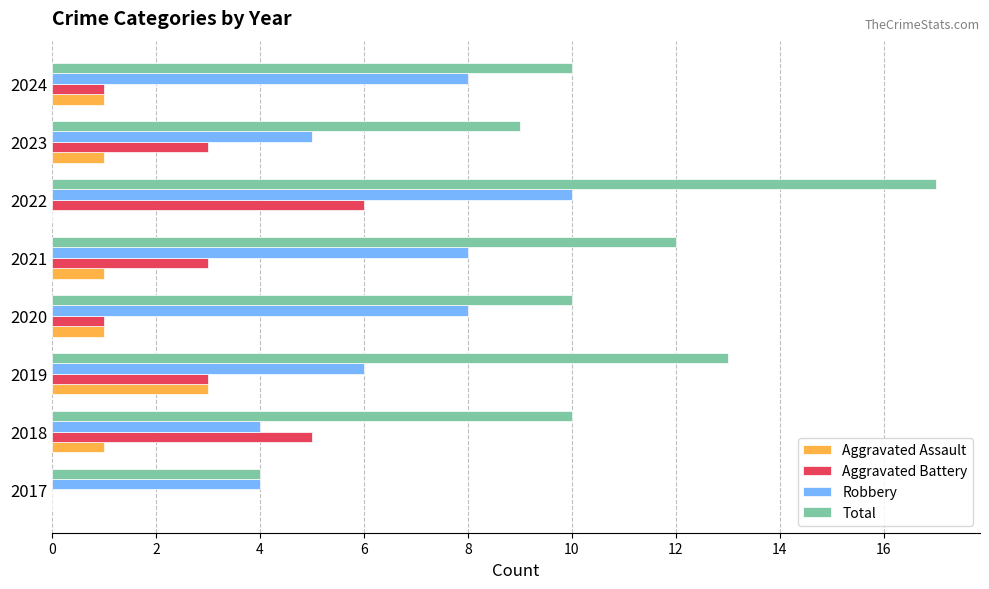

The Robbery series shows 2 at 2017. True or false?

False